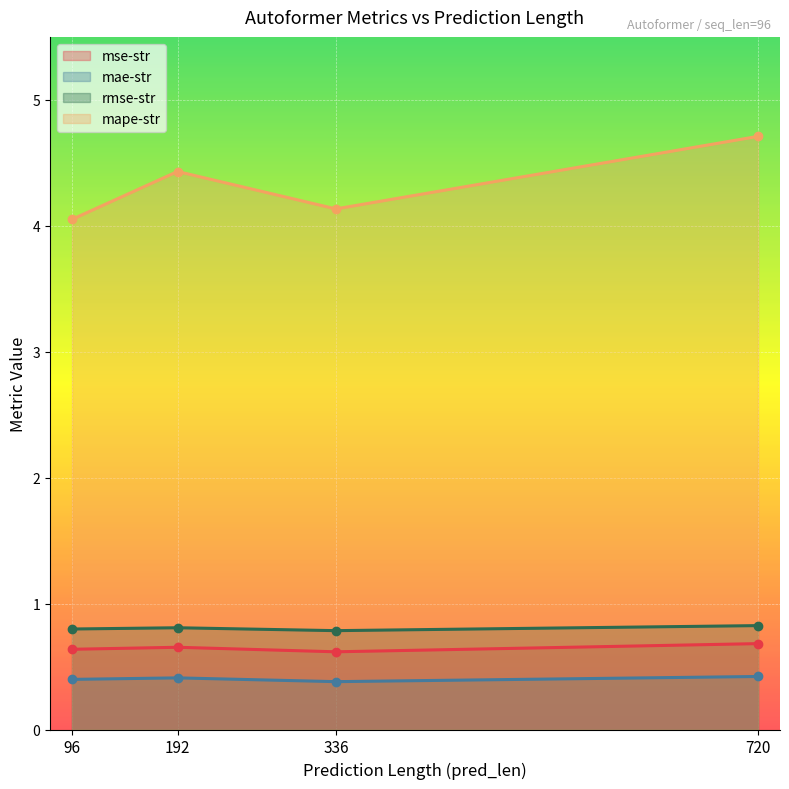

What is the sum of the rmse-str values at 336 and 96?

1.6